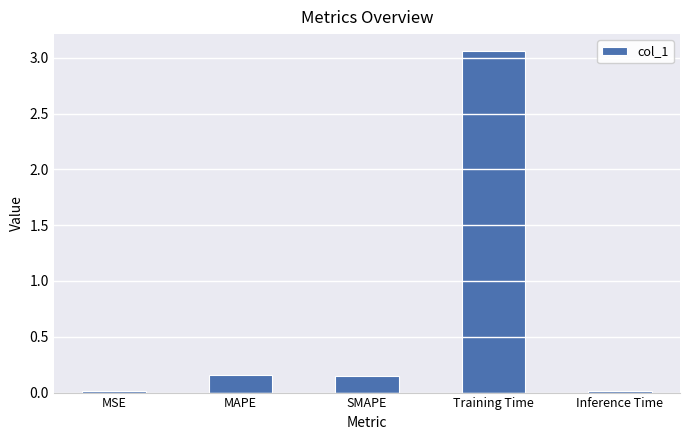

The chart shows a value of 0.0 at Inference Time. True or false?

True